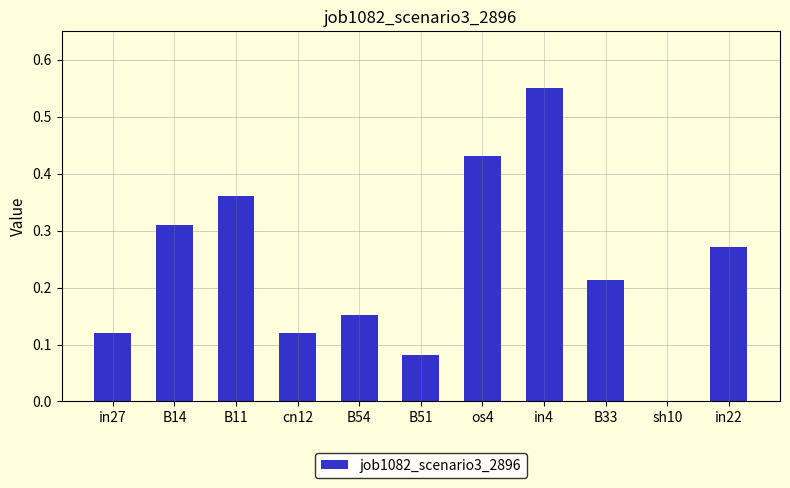

What is the sum of all values?

2.6